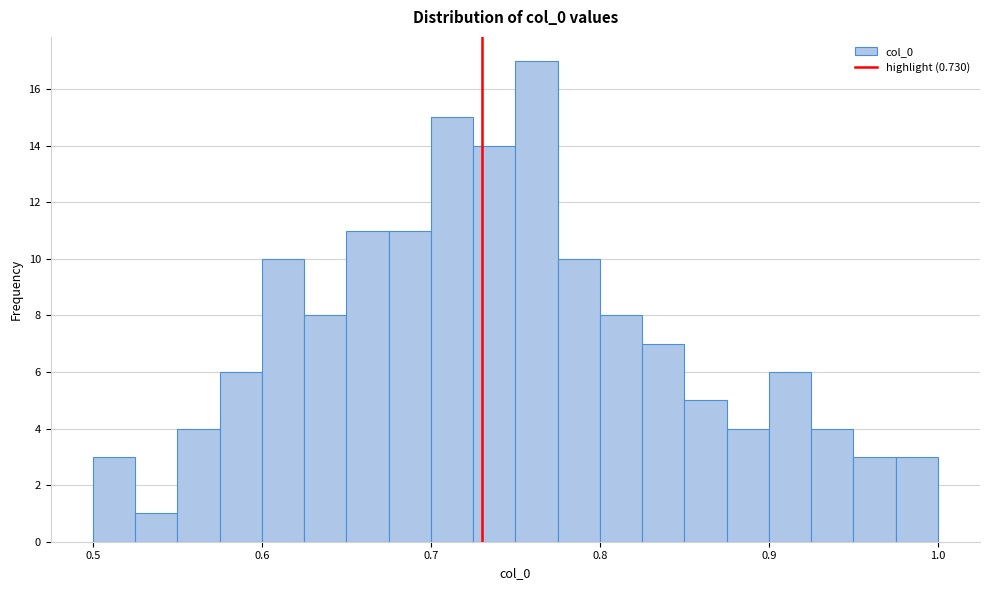

Around what value on the x-axis is the tallest bar? Give the approximate position of its centre, as read against the axis.

0.76